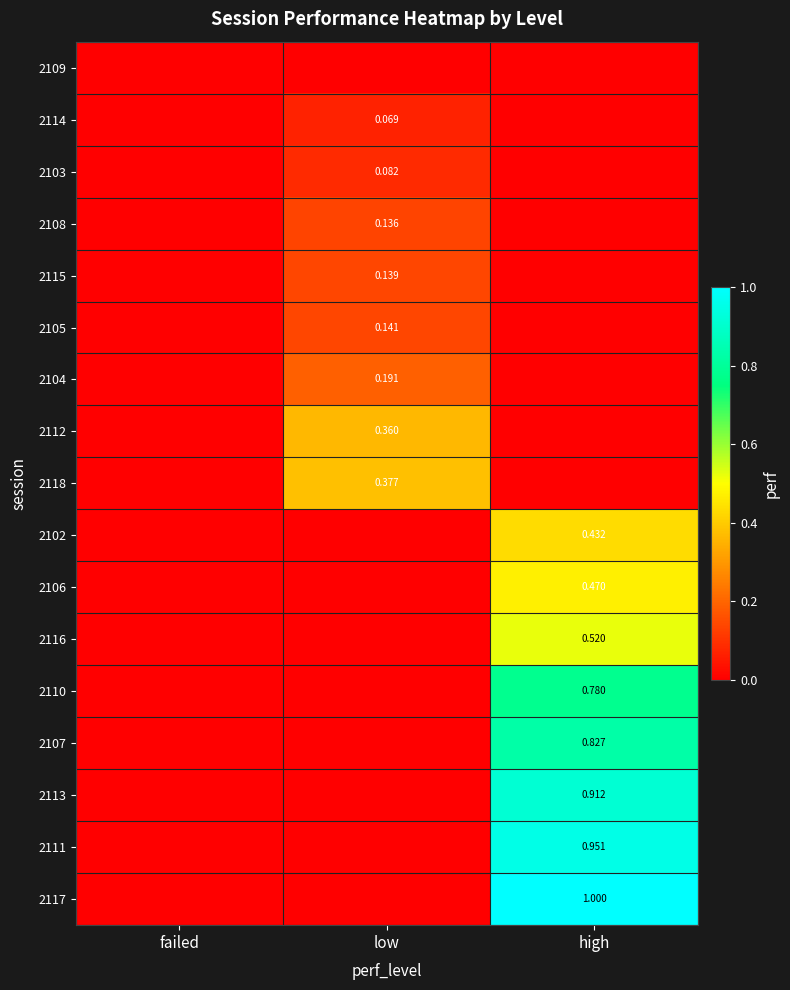

The 2105 series shows 0.1 at low. True or false?

True